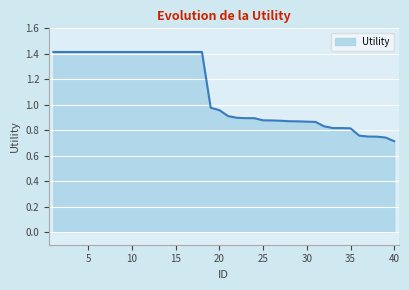

What is the greatest value displayed?

1.4